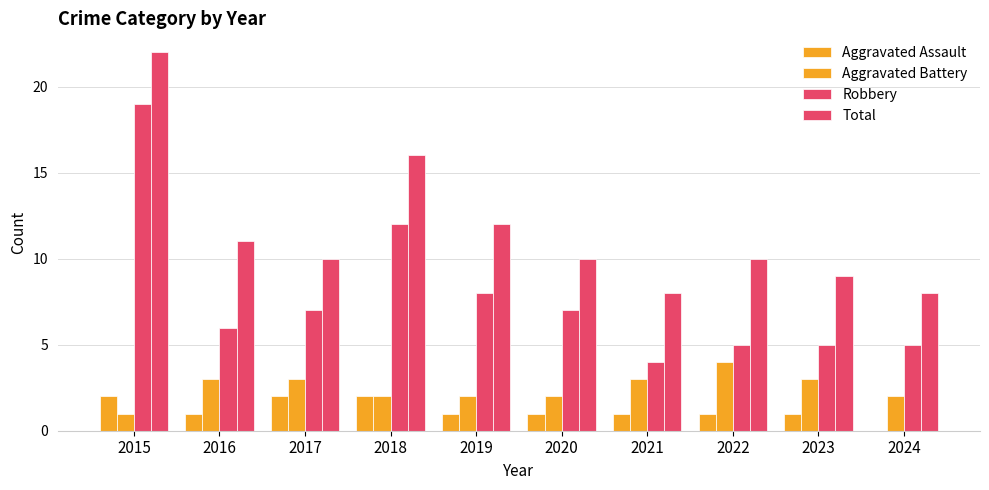

How many categories are shown in the chart?

10